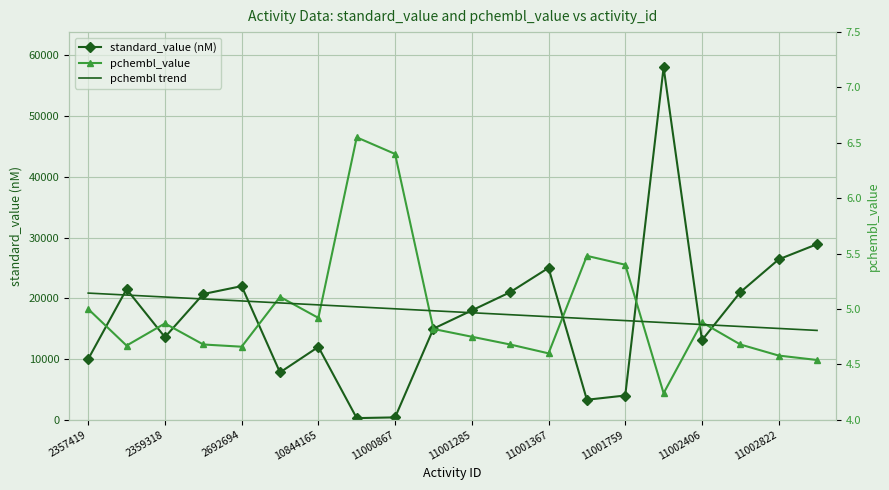

Which series has the widest spread of values?

standard_value (nM)